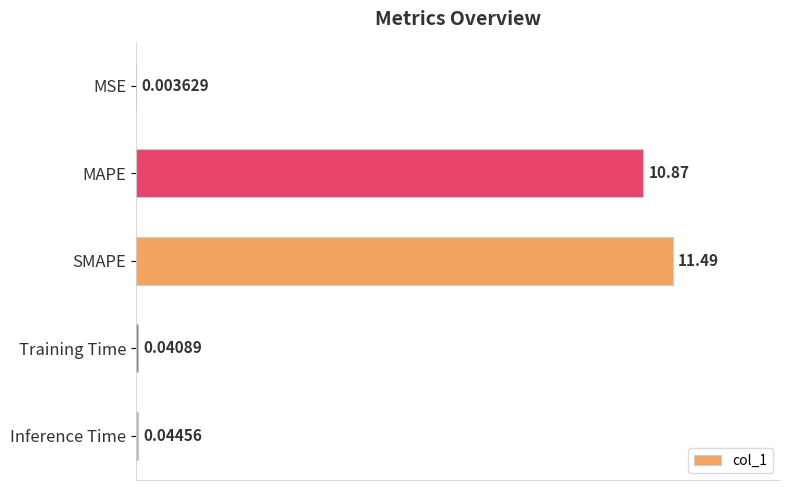

Does the chart contain stacked bars?

No